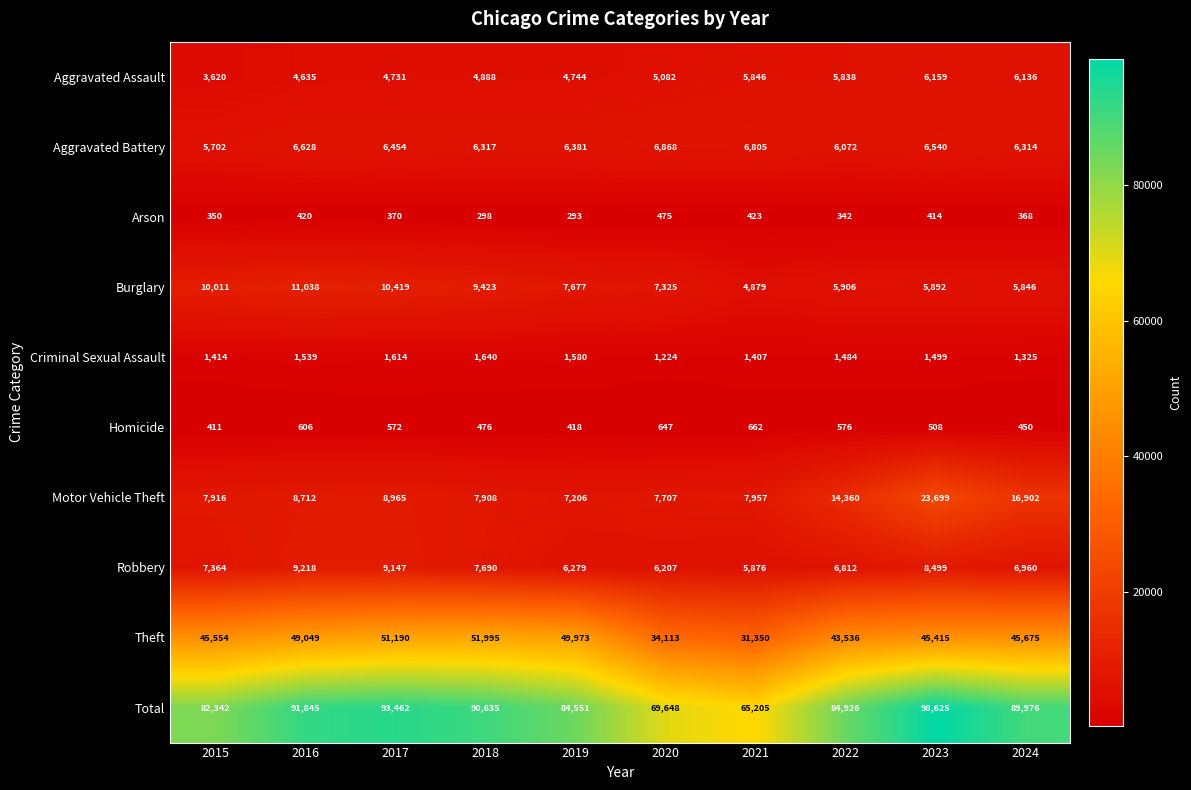

List the series in order of their peak value, highest first.

Total, Theft, Motor Vehicle Theft, Burglary, Robbery, Aggravated Battery, Aggravated Assault, Criminal Sexual Assault, Homicide, Arson